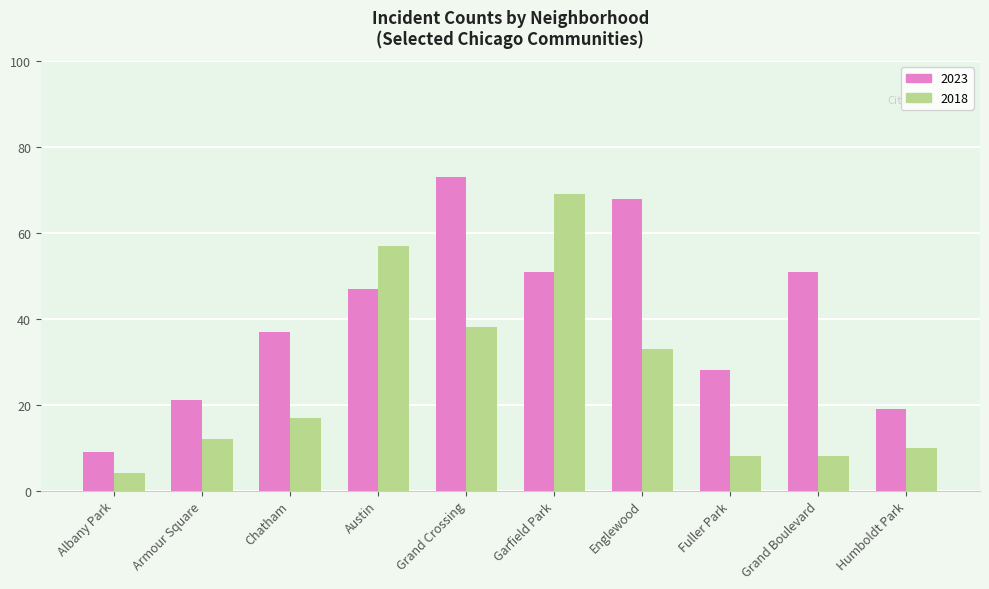

At which label is 2023 closest to 41?

Chatham